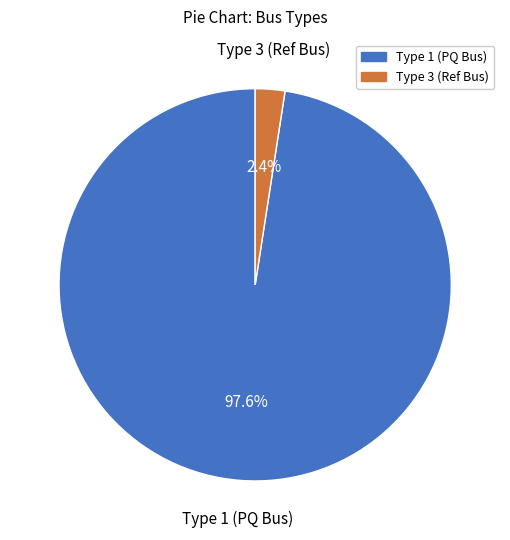

How many slices are in this pie chart?

2